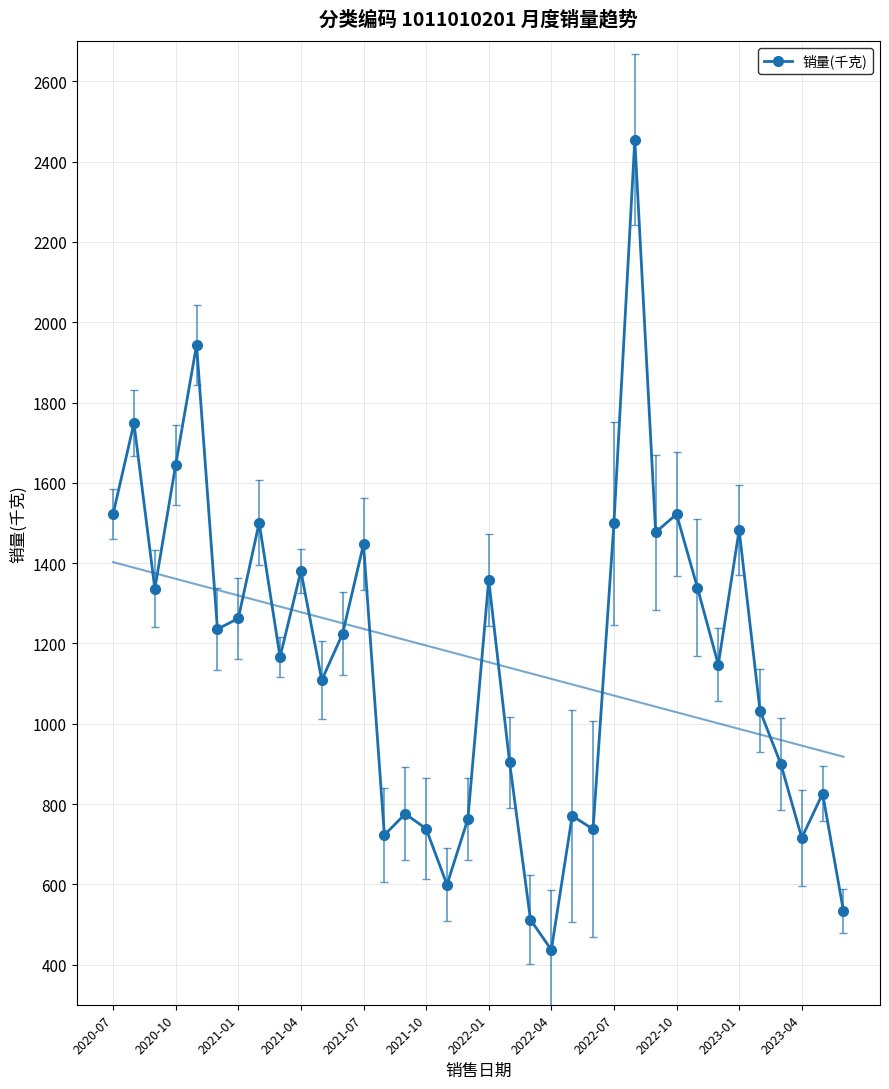

True or false: 销量(千克) has more than 0 points higher than both neighbors.

True